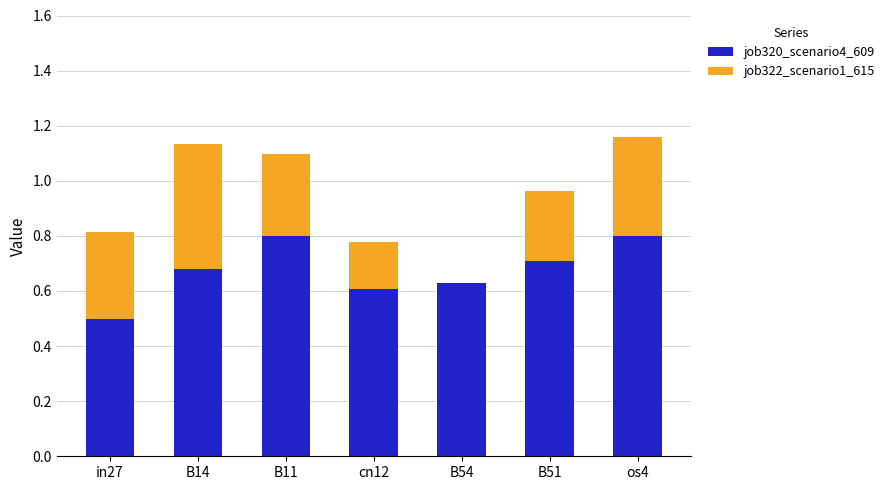

What is the total value across all series at cn12?

0.8